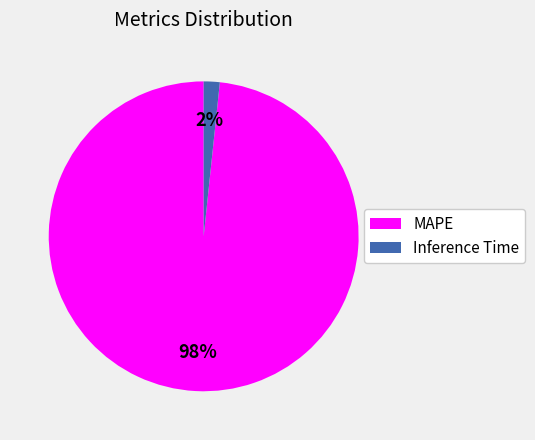

Is there a majority slice in this chart?

Yes